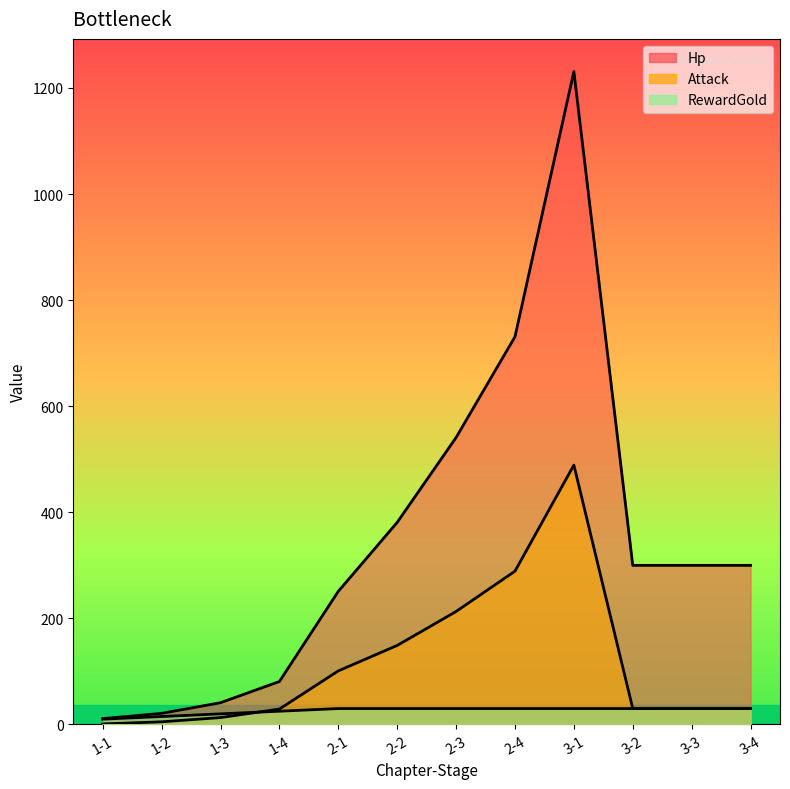

Does the chart have visible grid lines?

No